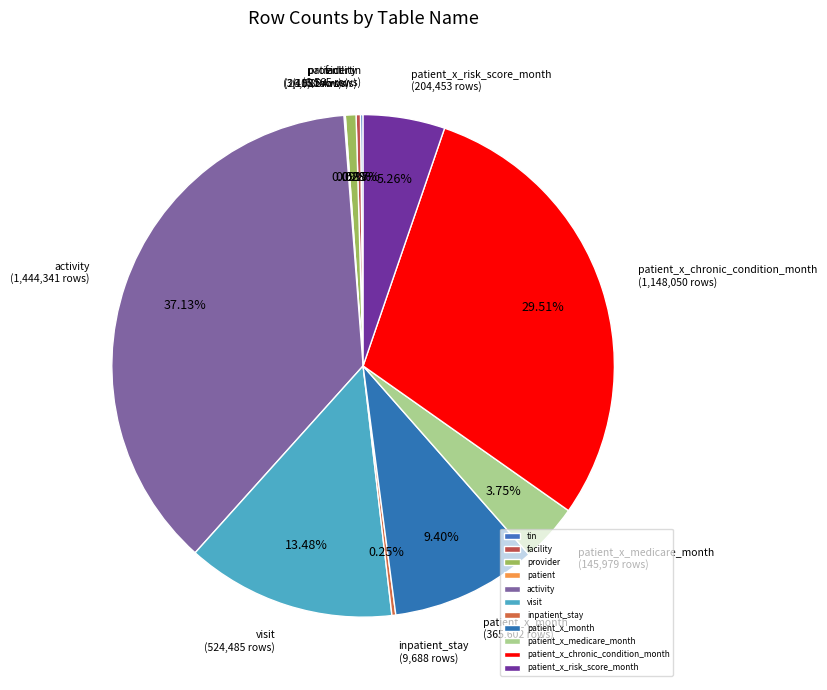

To the nearest percent, what is the combined percentage of activity and visit?

51%